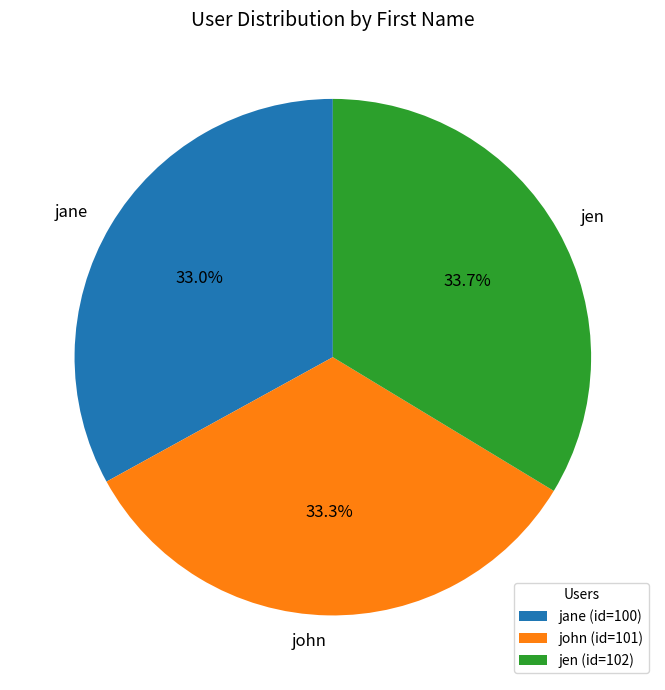

What percentage is the jane slice, to the nearest percent?

33%